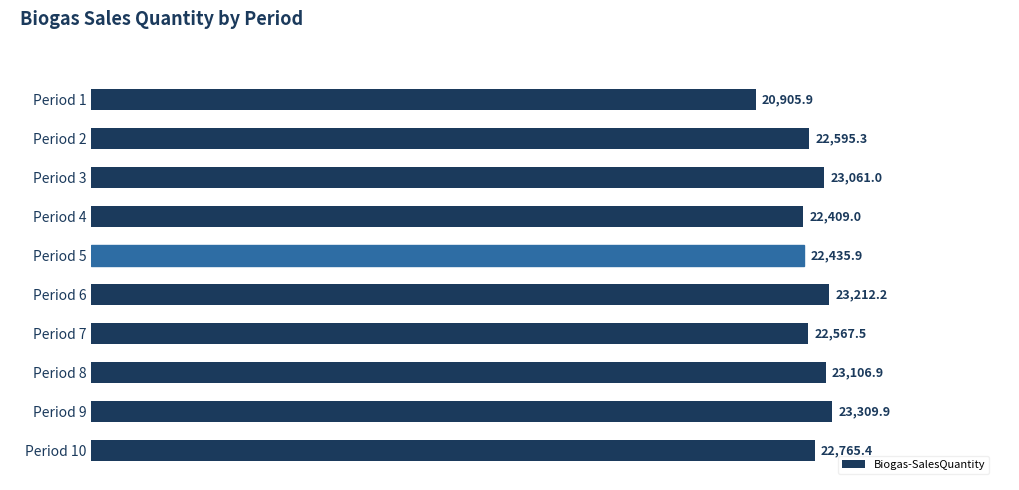

At which category does the chart reach its peak across all series?

Period 9